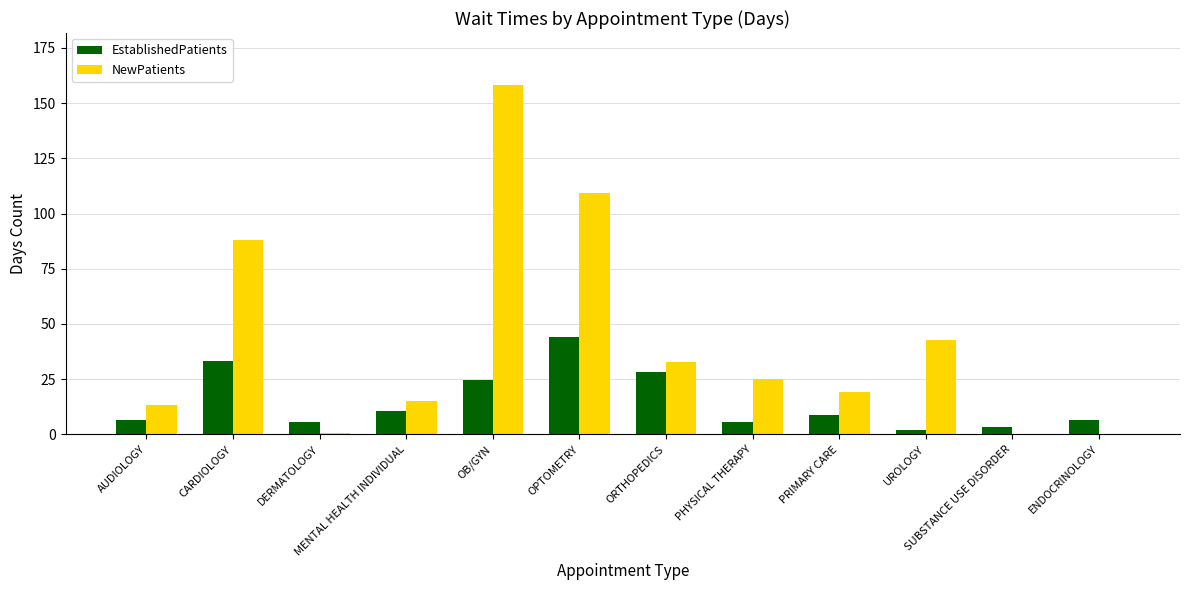

What is the total value across all series at OB/GYN?

182.7